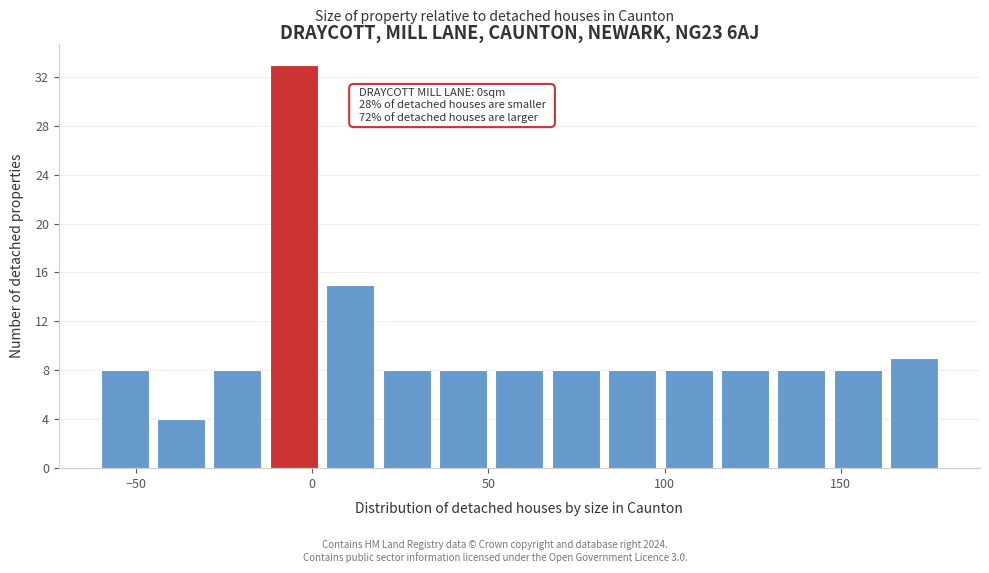

Read against the x-axis, roughly where is the centre of the tallest bar?

-5